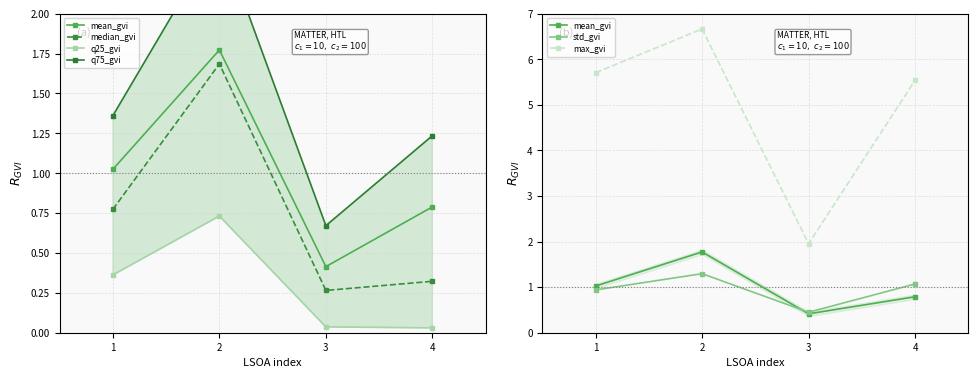

True or false: median_gvi and q25_gvi cross at least once.

False